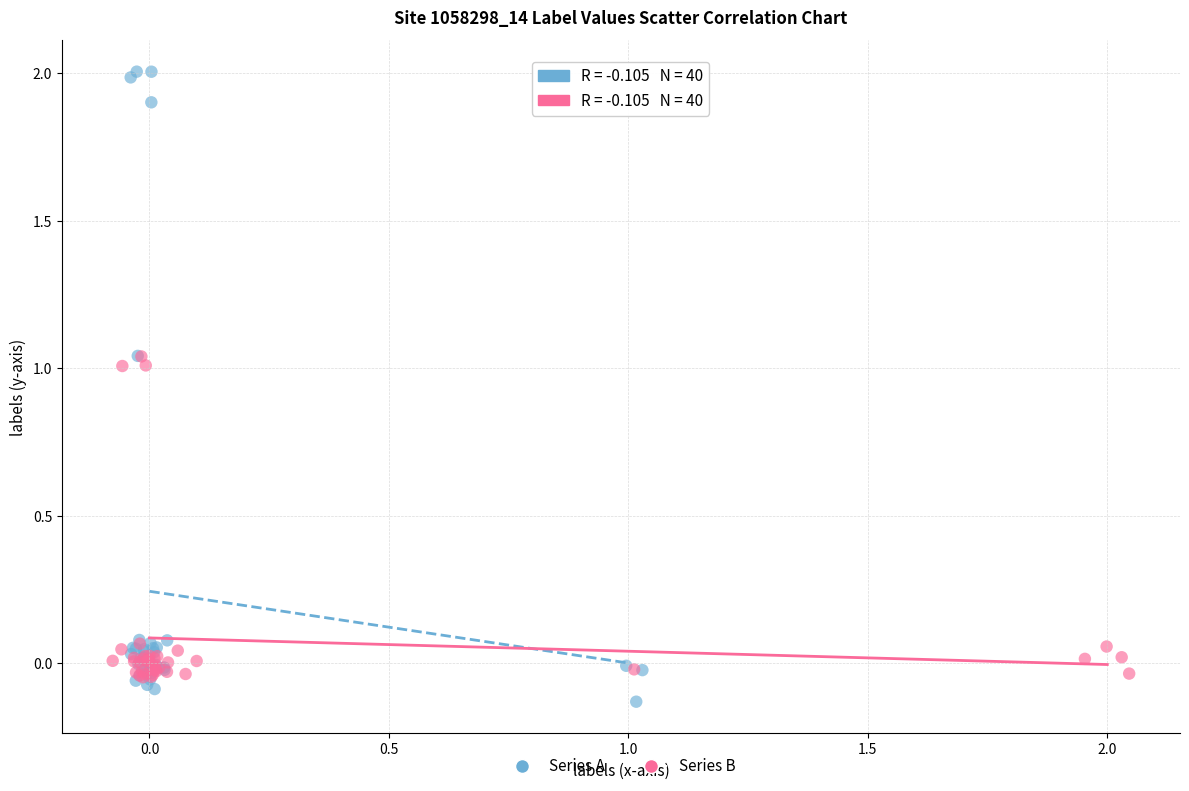

Which series has the largest Y range (max minus min)?

Series A